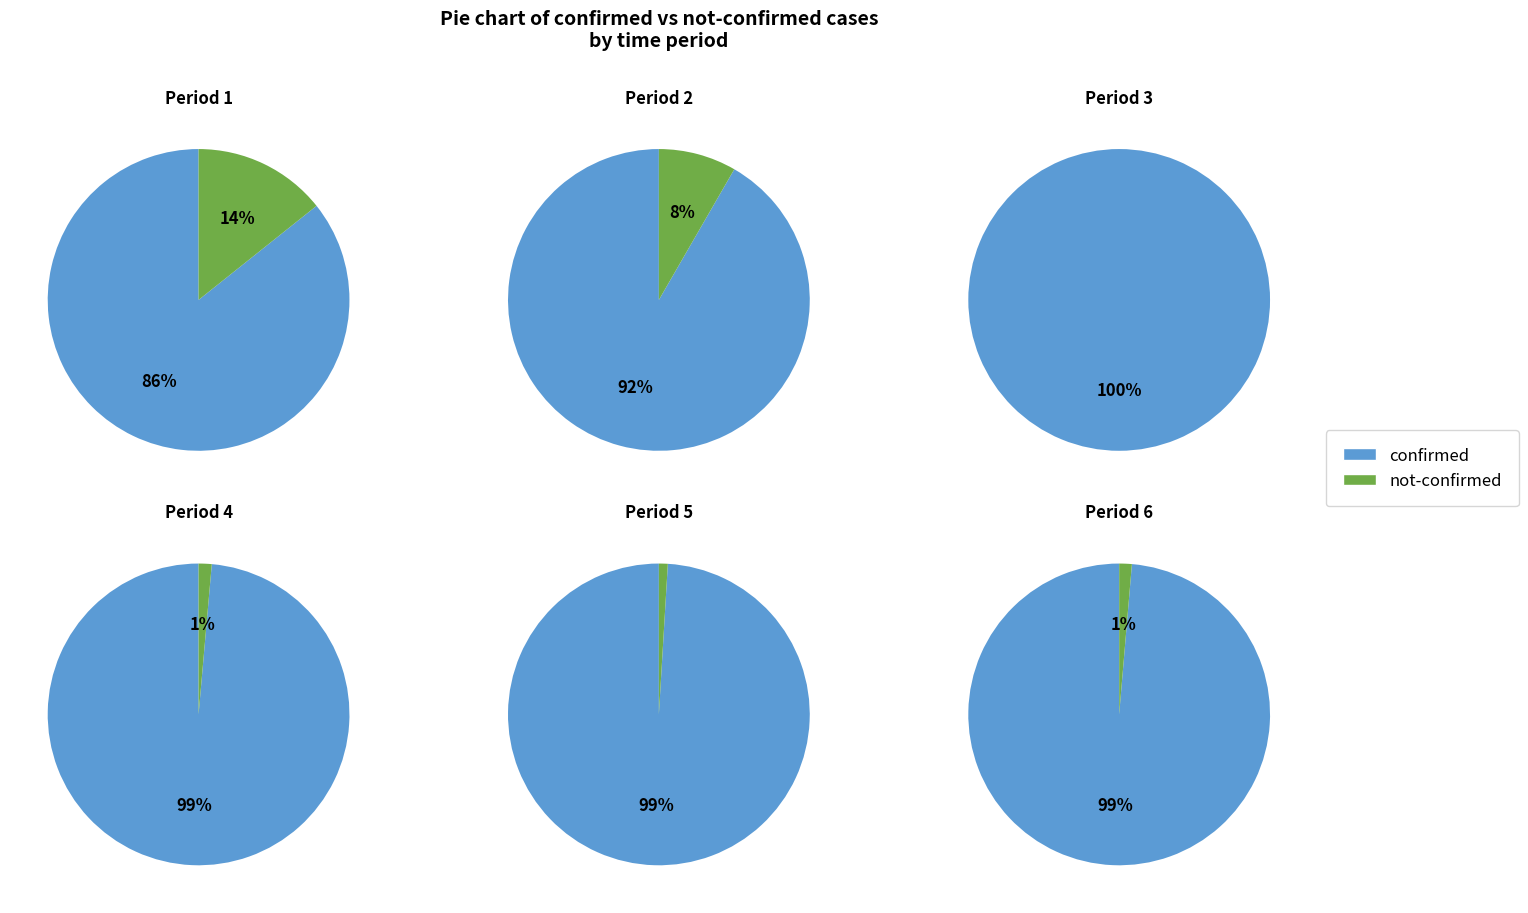

Which series changed the most between 13 and 24?

confirmed